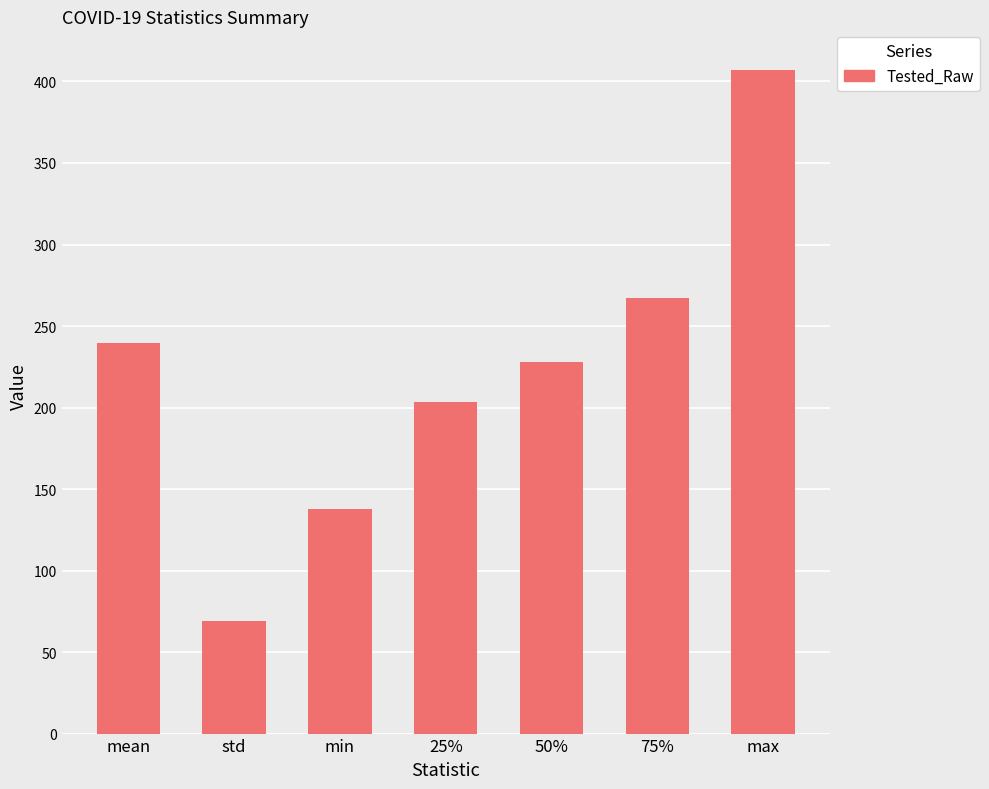

Are the bars grouped side by side (vs. stacked)?

No